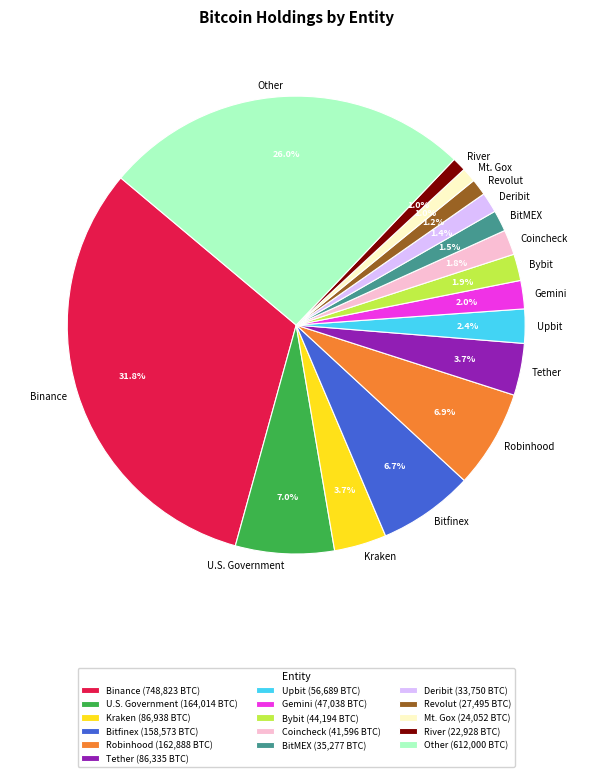

How much of the chart is everything except BitMEX?

98.5%